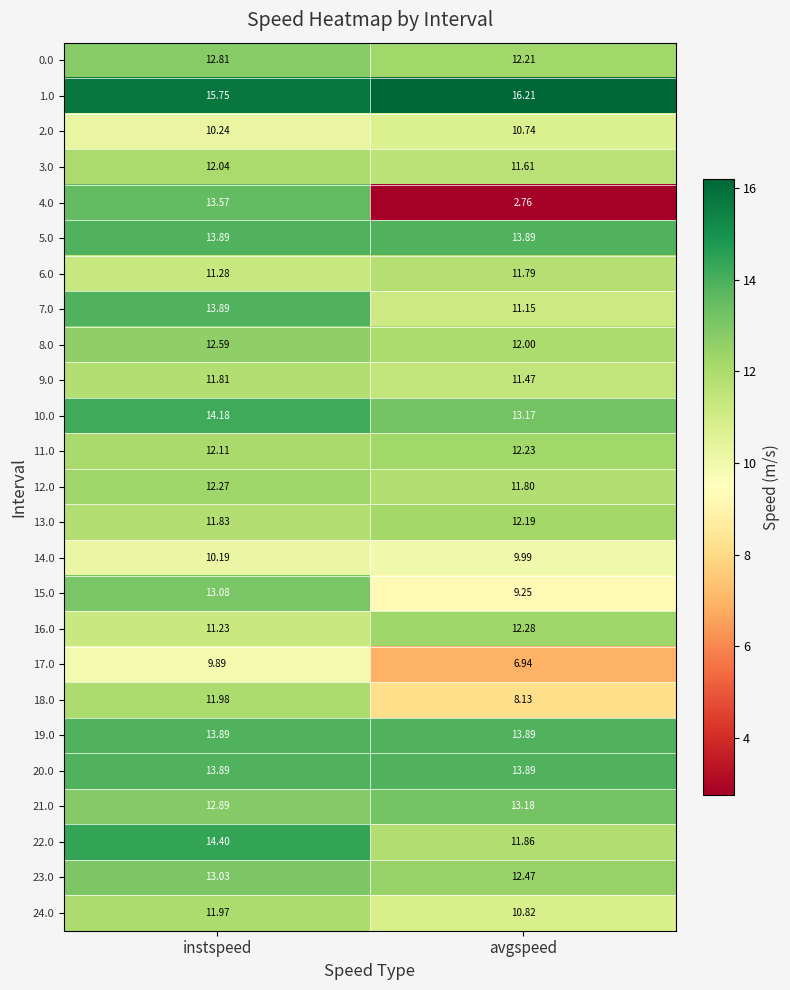

List the labels in order of 9.0 value, smallest first.

avgspeed, instspeed